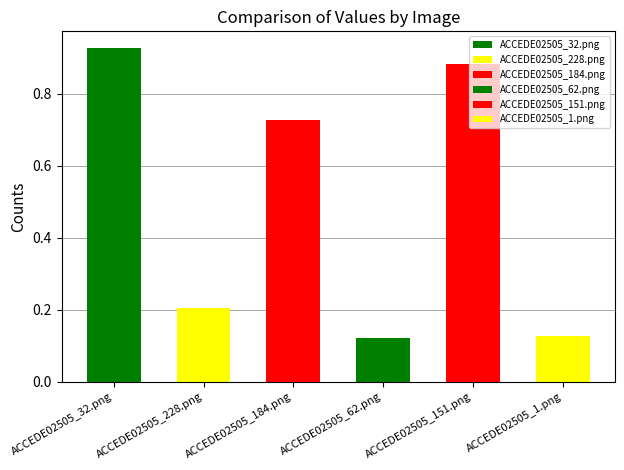

How many bars are there in total?

6